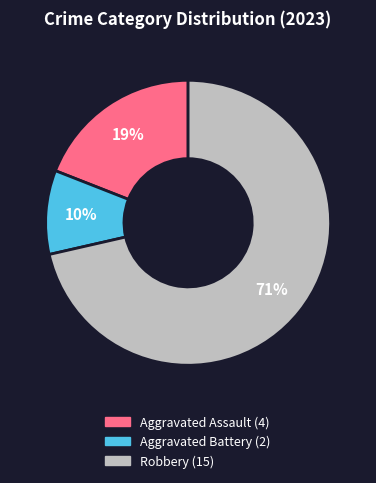

How many slices are in this pie chart?

3